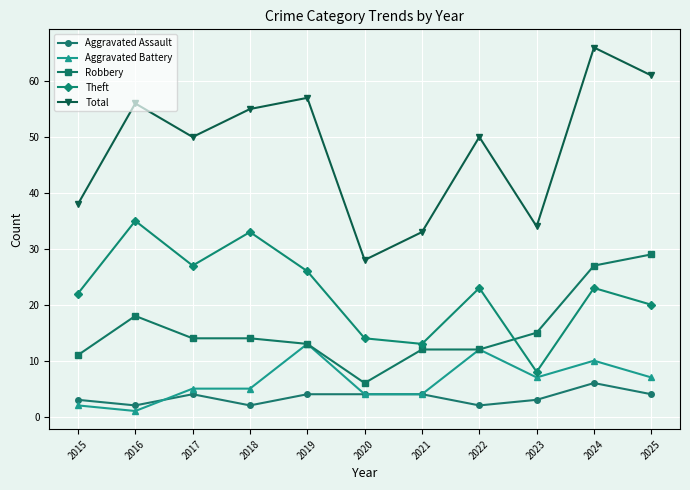

True or false: Aggravated Assault and Total cross at least once.

False